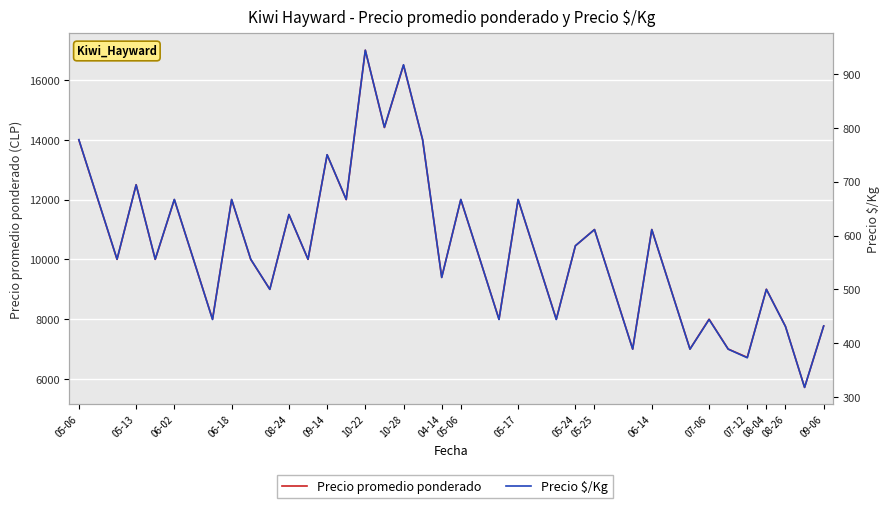

True or false: Precio $/Kg and Precio promedio ponderado cross at least once.

False